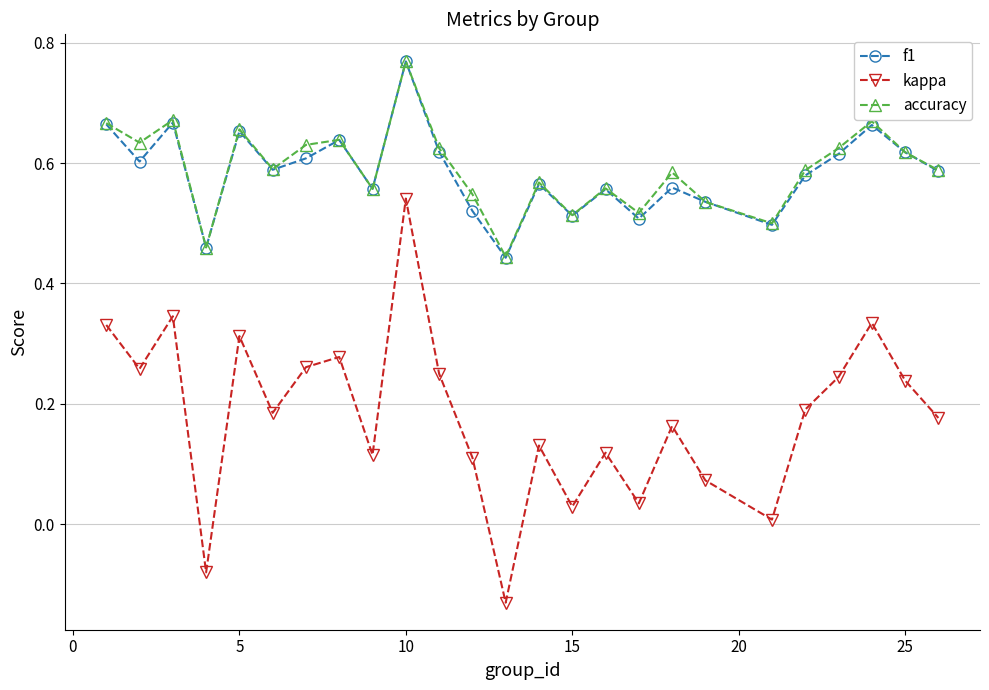

Does the chart have visible grid lines?

Yes